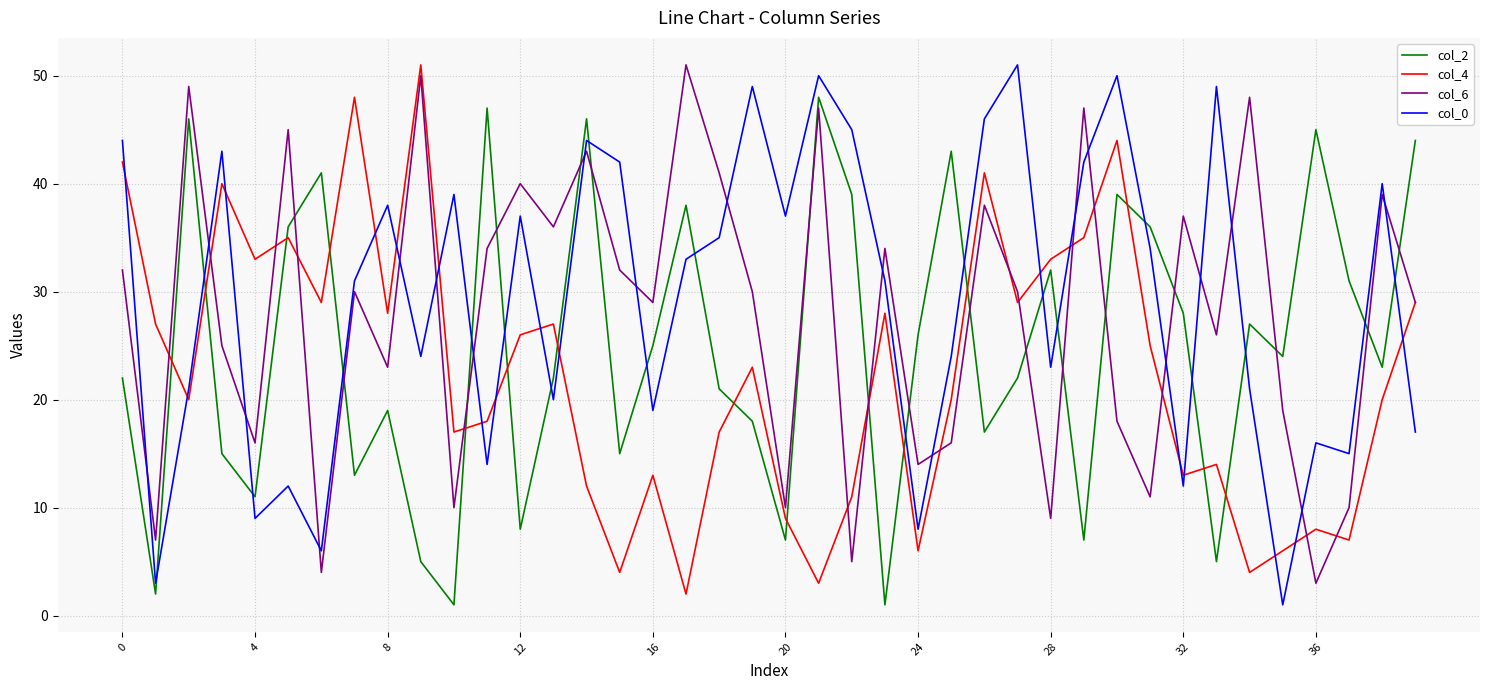

Which series ends up on top after the final intersection of col_0 and col_6?

col_6